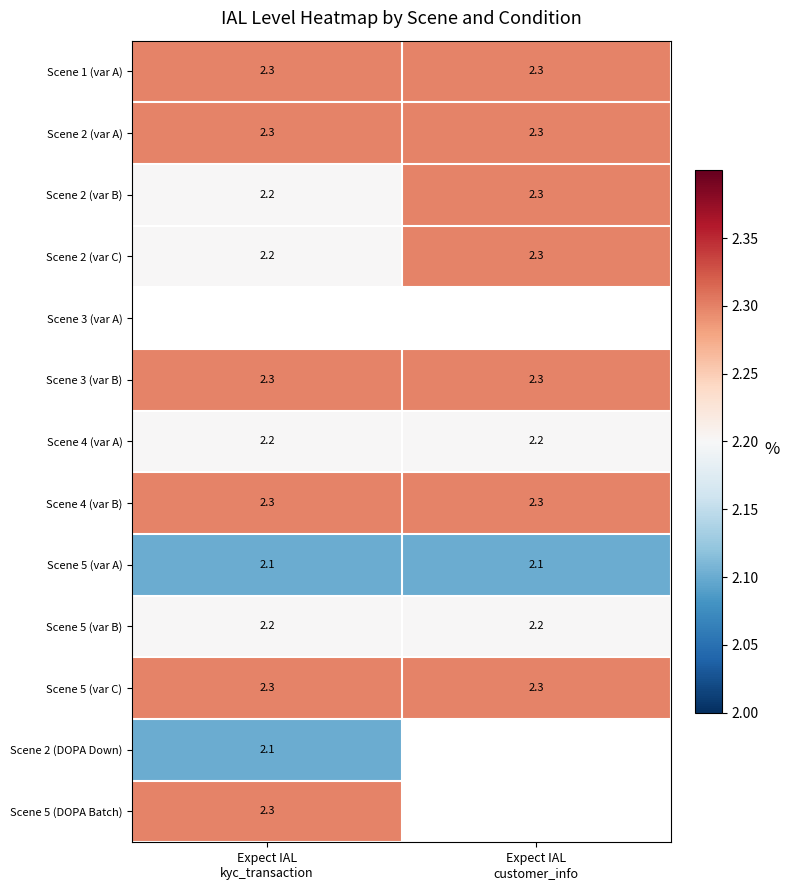

Which category has the highest value across all series?

Expect IAL
kyc_transaction